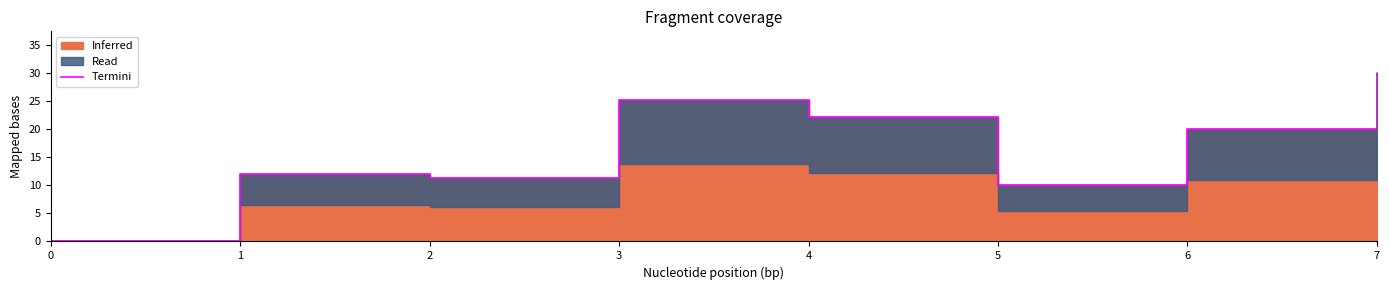

At which label is the value closest to 15?

1